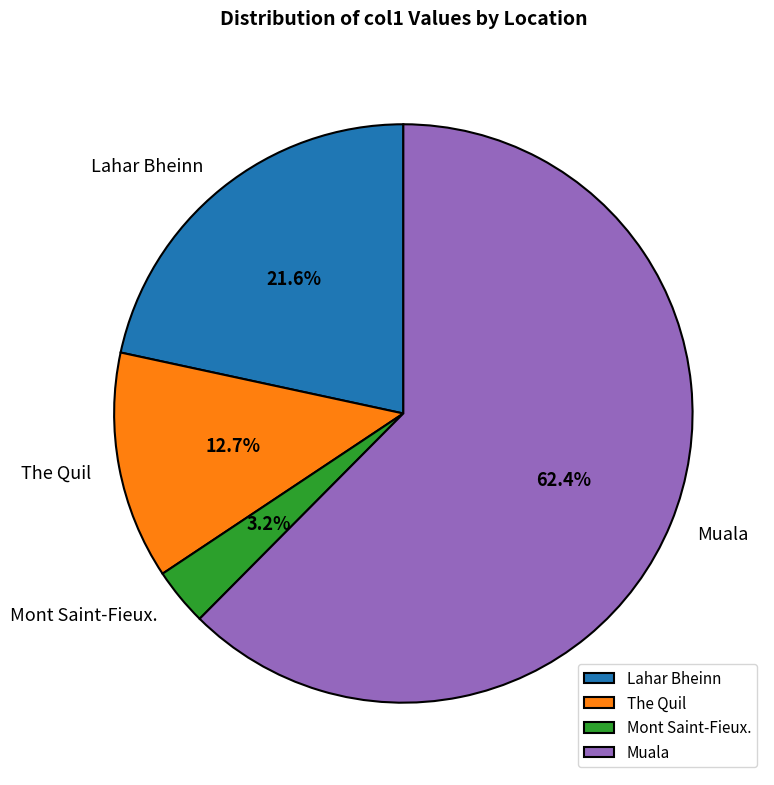

To the nearest percent, what percentage of the pie is Lahar Bheinn?

22%